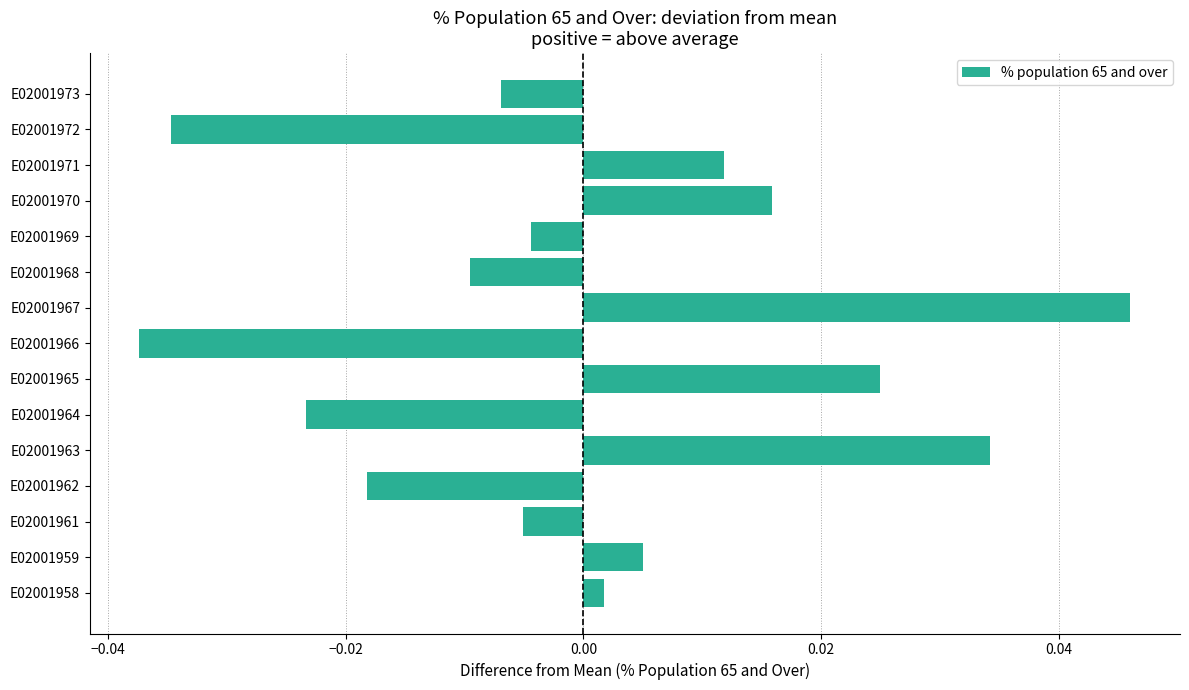

Which has a higher value, E02001972 or E02001968?

E02001968